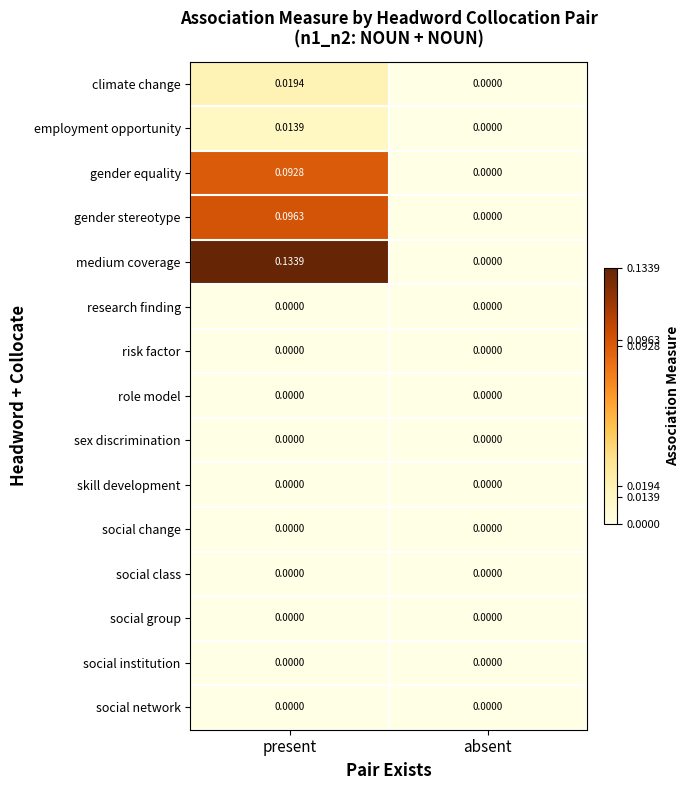

At which category is the sum across all series the highest?

present